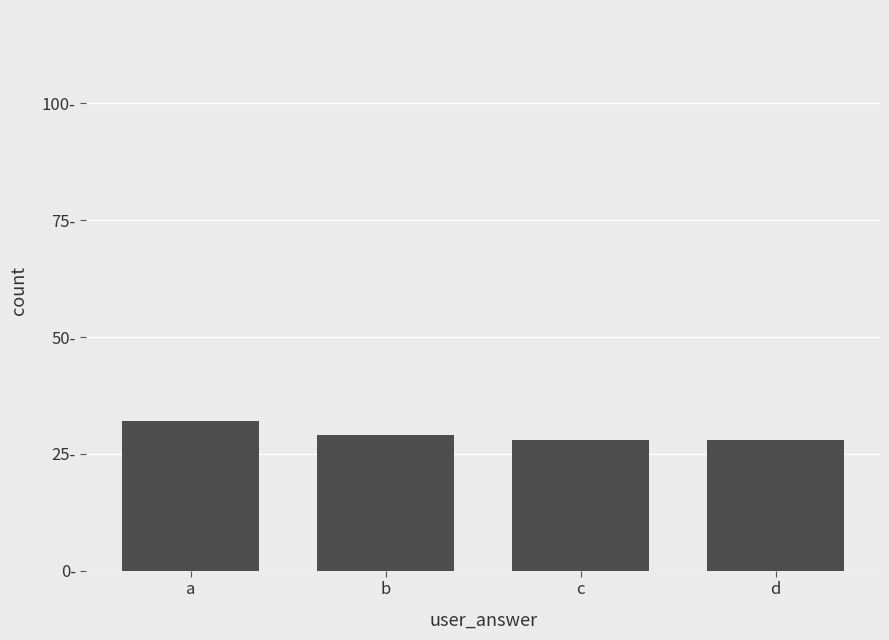

Are the bars horizontal?

No